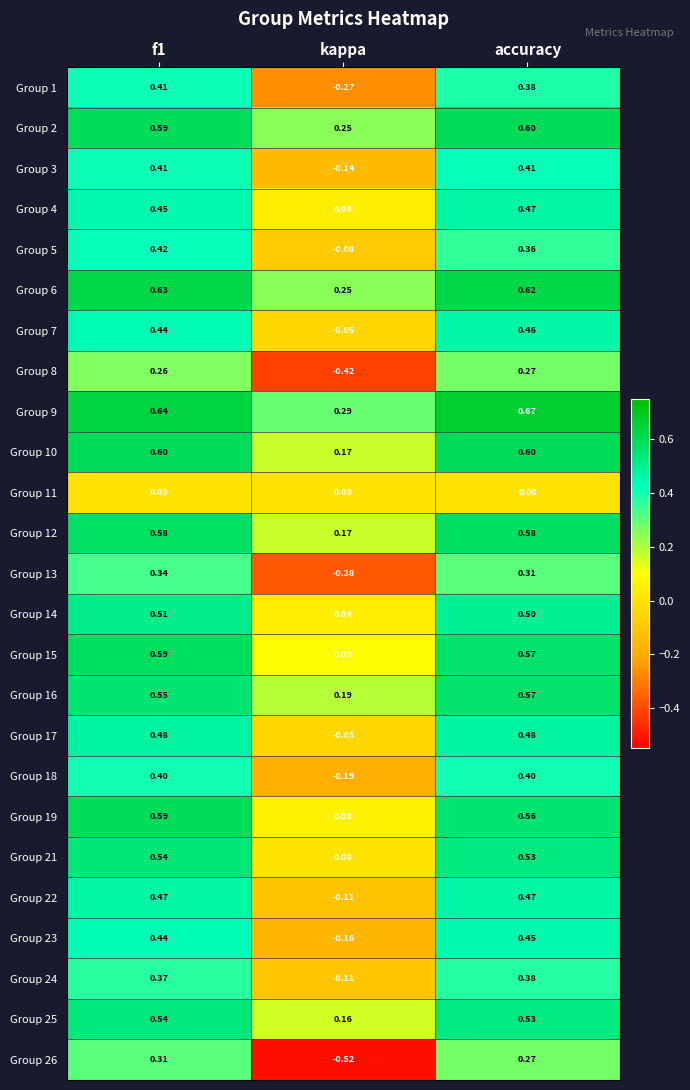

How many distinct data groups are displayed?

25